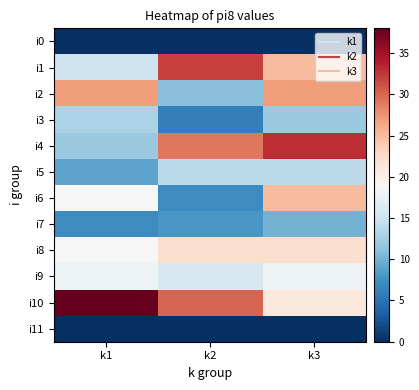

Reading left to right, transcribe all the data shown in this chart.

i0: k1=0	k2=0	k3=0
i1: k1=15	k2=32	k3=25
i2: k1=27	k2=11	k3=27
i3: k1=13	k2=6	k3=12
i4: k1=12	k2=29	k3=33
i5: k1=9	k2=14	k3=14
i6: k1=19	k2=7	k3=25
i7: k1=7	k2=8	k3=10
i8: k1=19	k2=22	k3=22
i9: k1=18	k2=16	k3=18
i10: k1=38	k2=30	k3=21
i11: k1=0	k2=0	k3=0